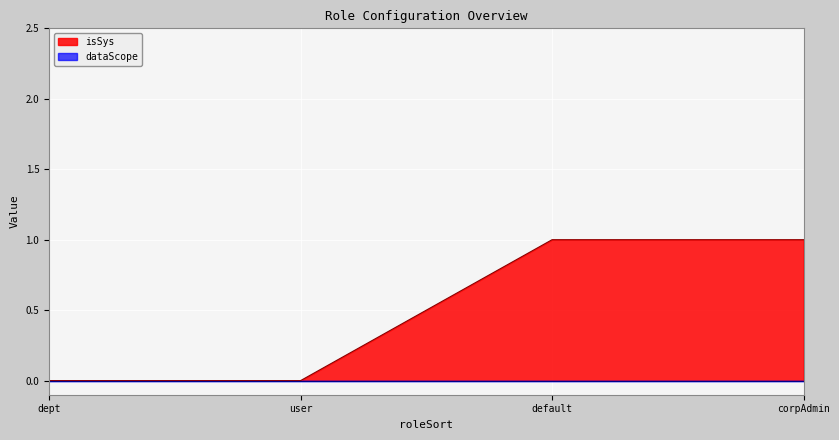

True or false: isSys has more than 1 points higher than both neighbors.

False